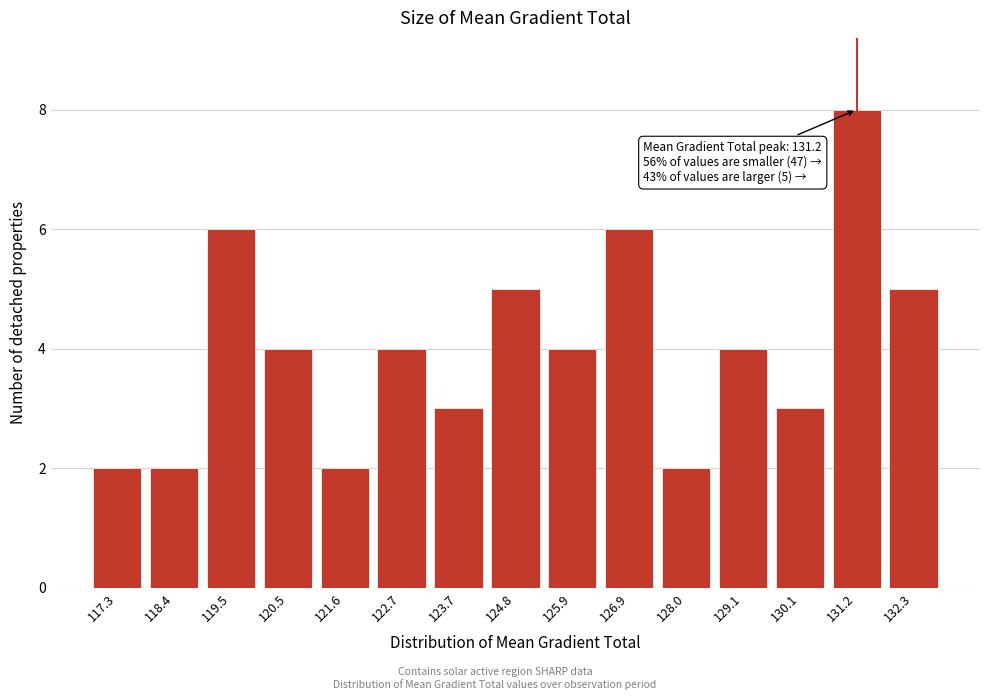

Over which range of the x-axis is the bar tallest?

130.6 to 131.8